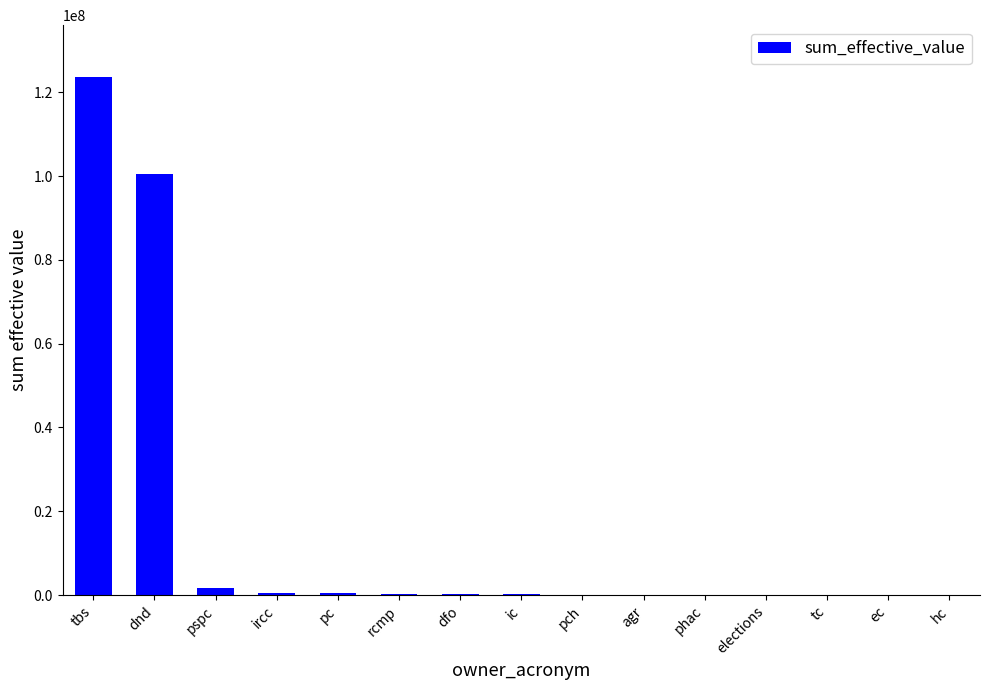

What is the change in value from ircc to pch?

-447497.9